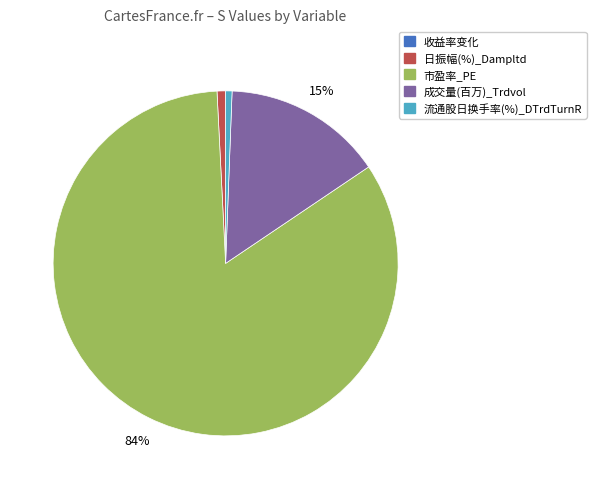

To the nearest percent, what is the average slice percentage?

20%